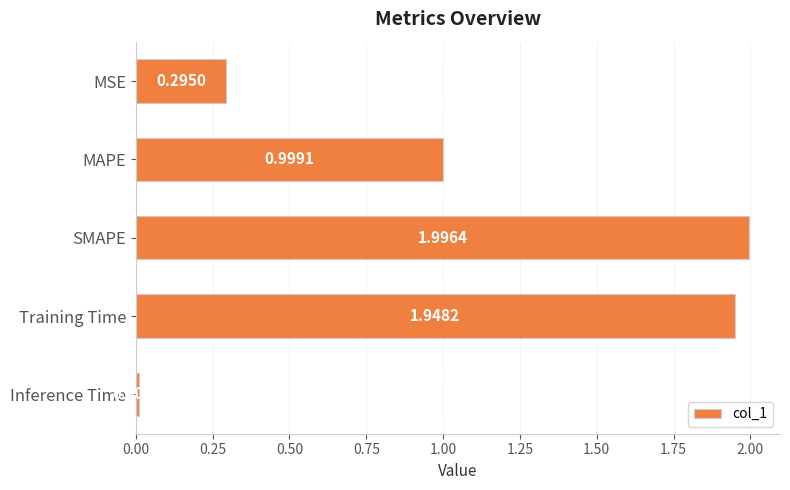

Where is the data nearest to the value 1?

MAPE